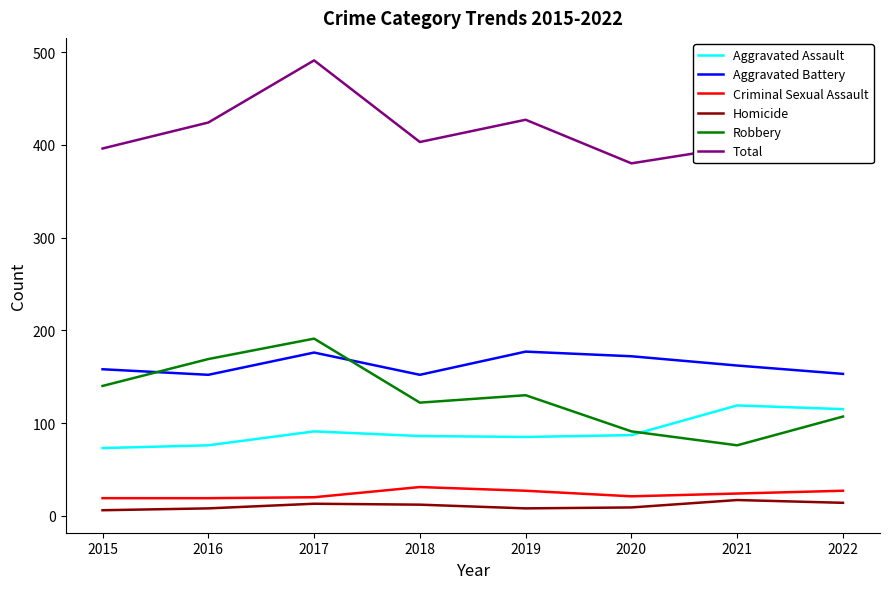

What value does the Robbery series have at 2021?

76